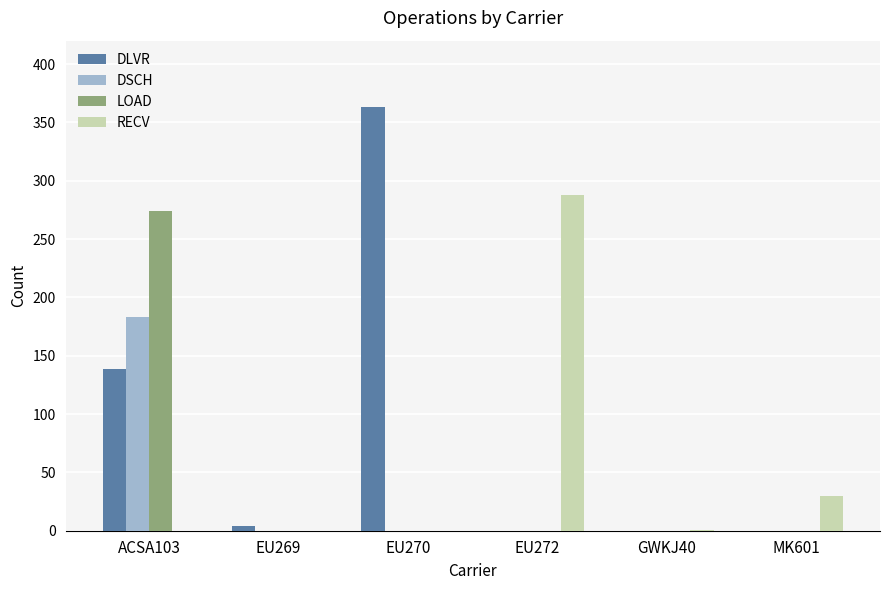

True or false: DSCH has a value of 183 at ACSA103.

True